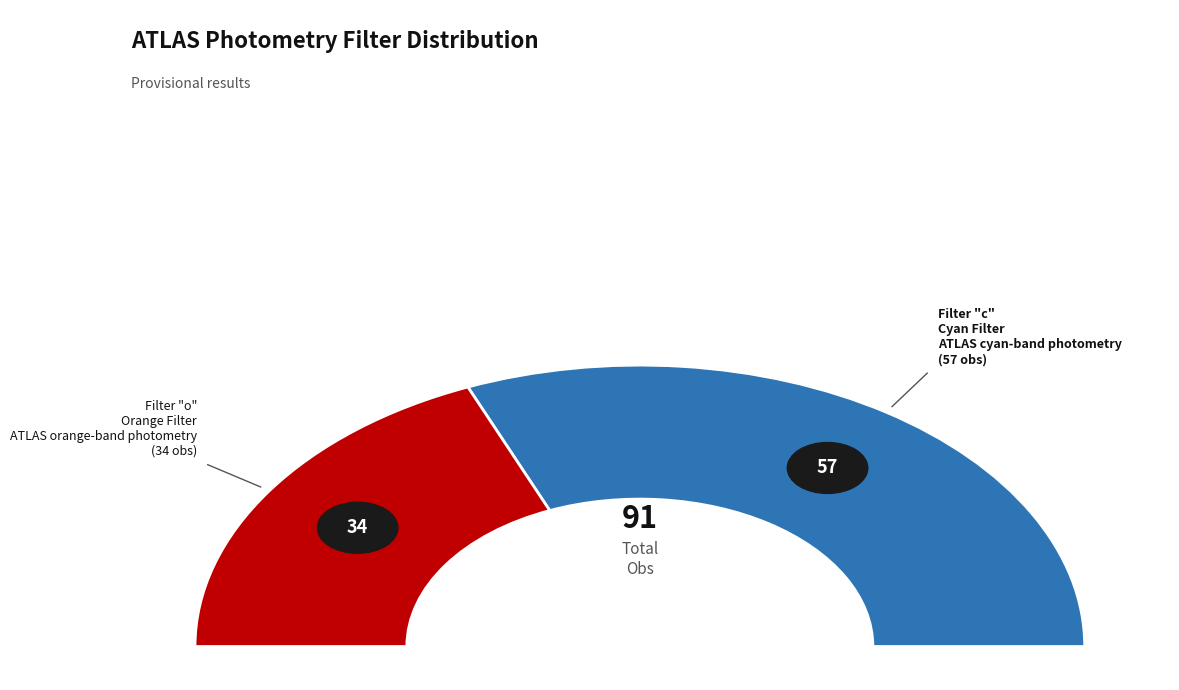

Is there a majority slice in this chart?

Yes